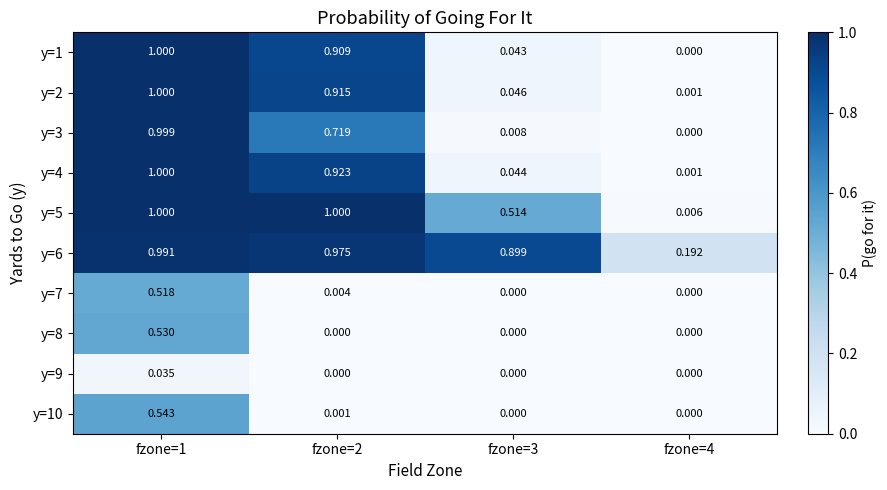

Is the value of y=2 at fzone=1 greater than the value of y=5 at fzone=4?

Yes